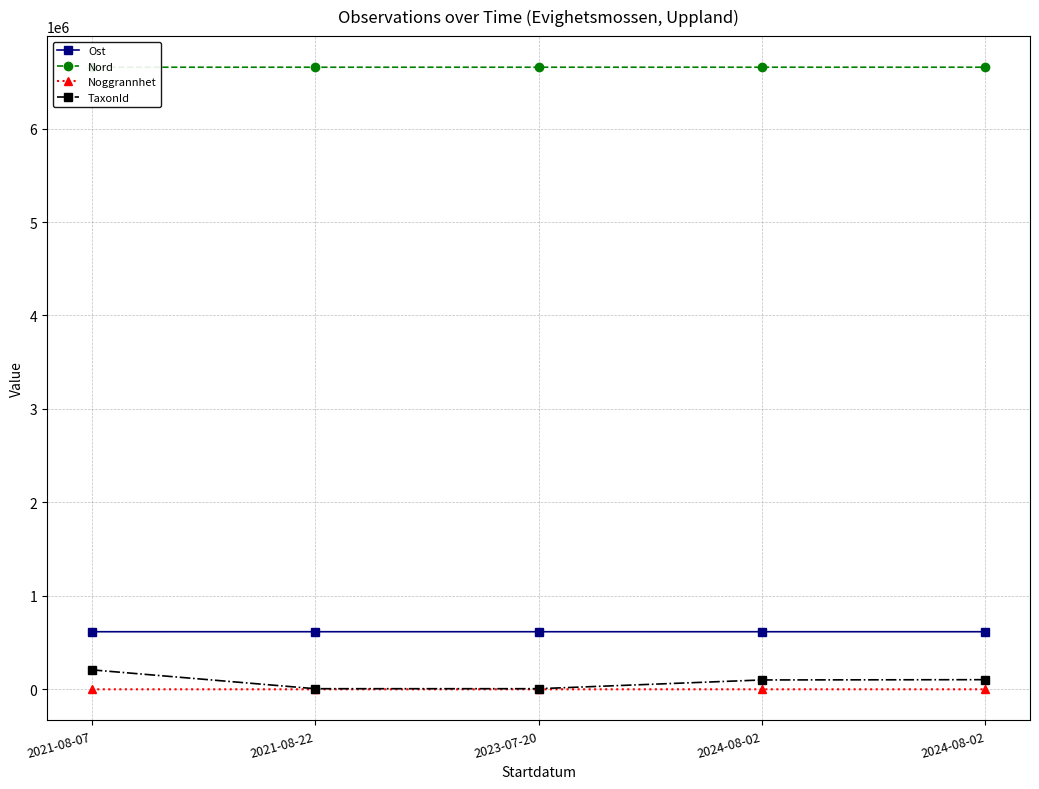

What is the average value of the Nord series?

6656689.5